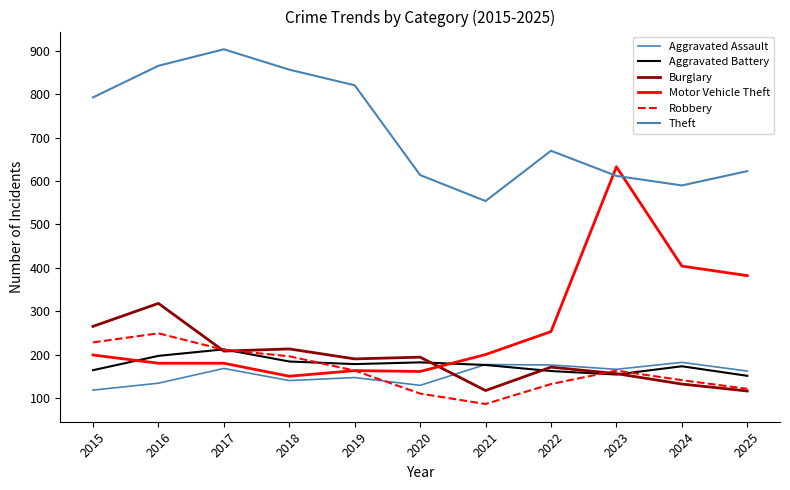

After their last crossing, which series has the higher values: Burglary or Motor Vehicle Theft?

Motor Vehicle Theft